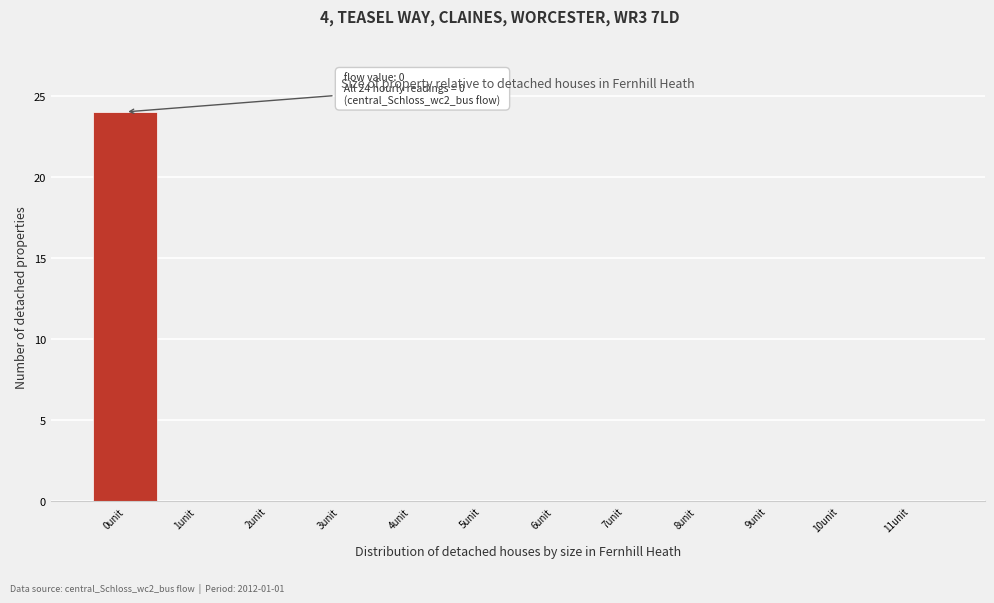

Which range on the x-axis has the tallest bar?

-0.5 to 0.5